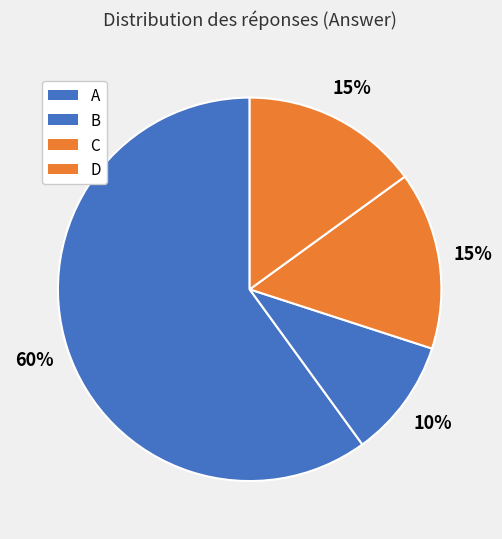

To the nearest percent, what is the average slice percentage?

25%